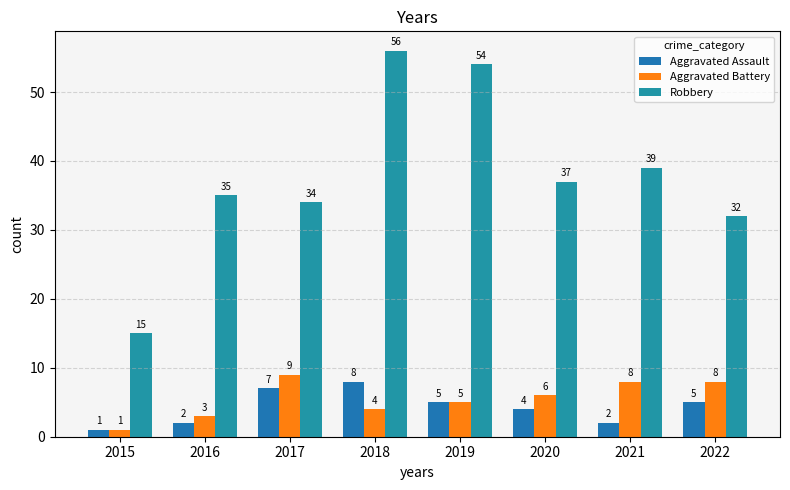

Rank the categories by Aggravated Assault value from highest to lowest.

2018, 2017, 2019, 2022, 2020, 2016, 2021, 2015